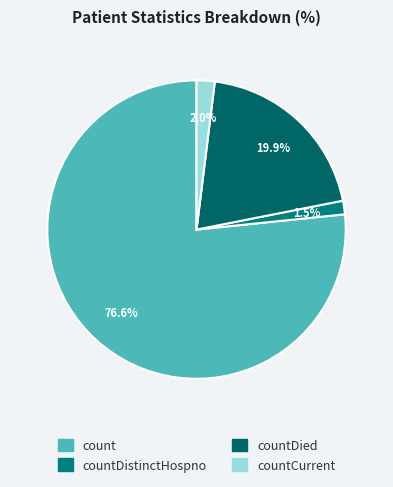

Rank the categories by value from highest to lowest.

count, countDied, countCurrent, countDistinctHospno